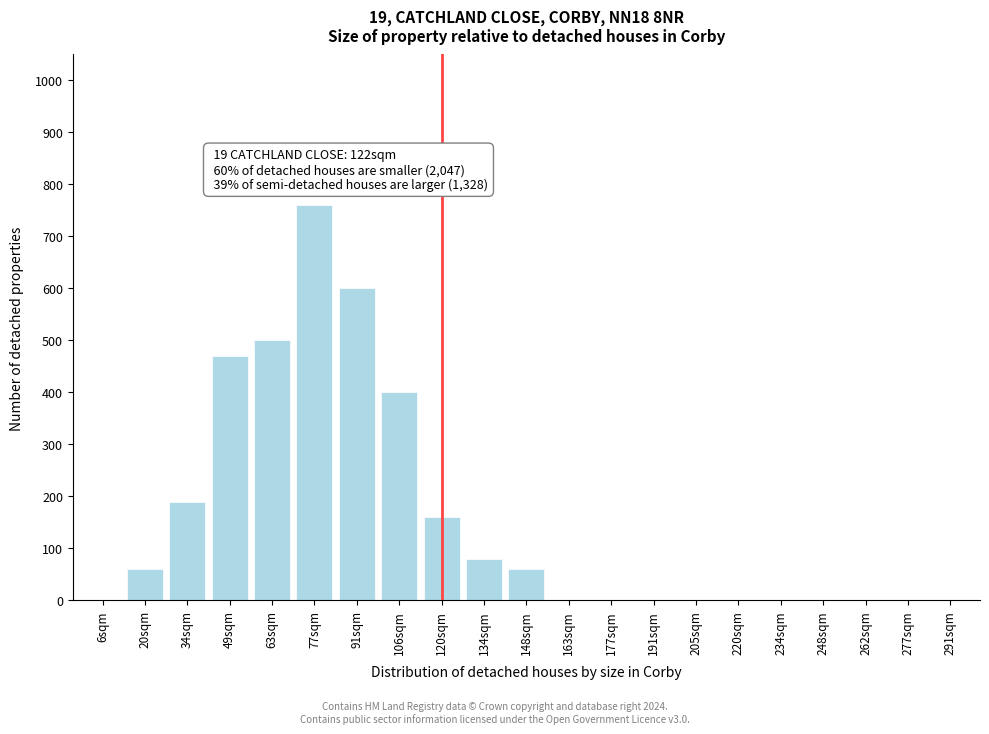

Reading left to right, extract all data points from this chart.

6sqm=0	20sqm=60	34sqm=190	49sqm=470	63sqm=500	77sqm=760	91sqm=600	106sqm=400	120sqm=160	134sqm=80	148sqm=60	163sqm=0	177sqm=0	191sqm=0	205sqm=0	220sqm=0	234sqm=0	248sqm=0	262sqm=0	277sqm=0	291sqm=0